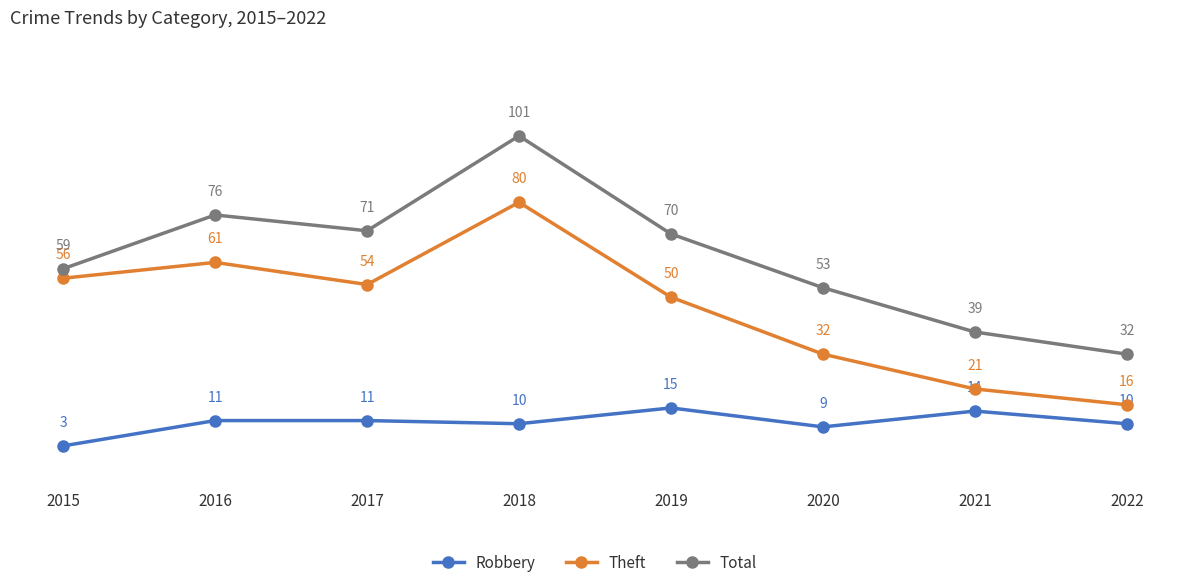

Count the number of data series in this chart.

3